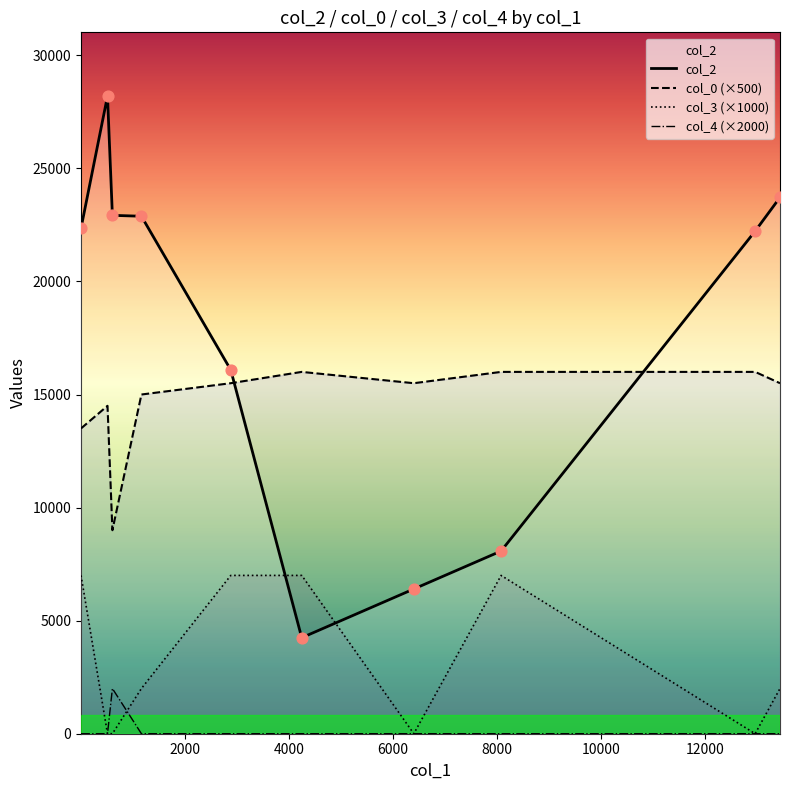

What are all the series names shown in the legend?

col_2, col_0 (×500), col_3 (×1000), col_4 (×2000)